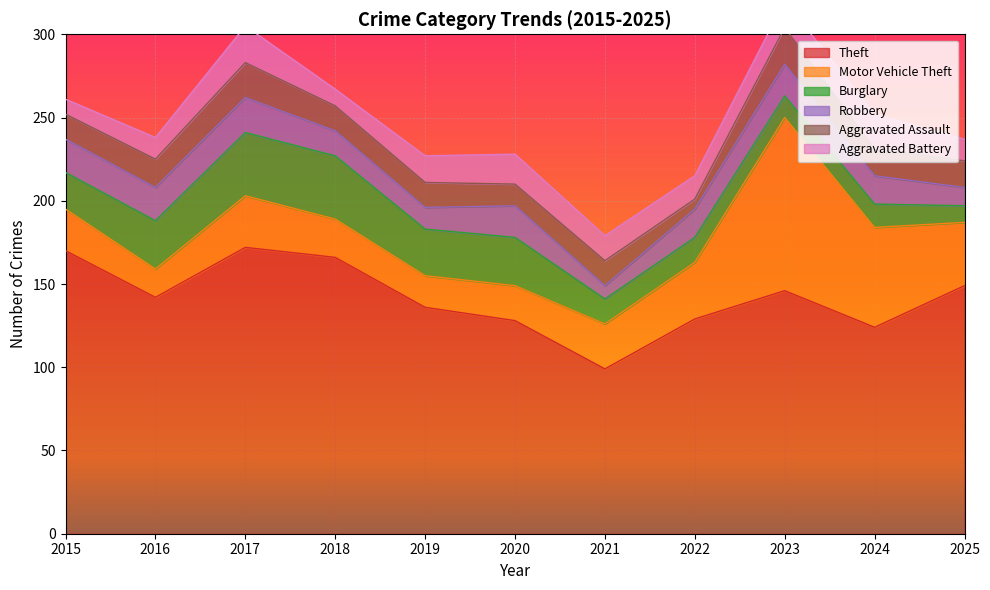

What is the lowest value of the Theft series?

99